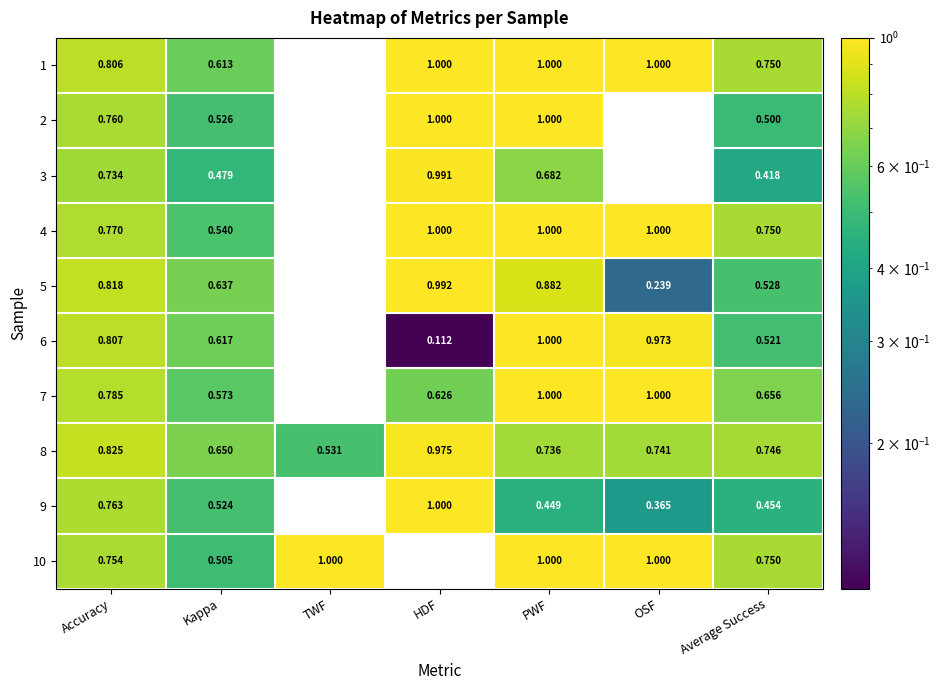

Rank the categories by 6 value from lowest to highest.

TWF, HDF, Average Success, Kappa, Accuracy, OSF, PWF